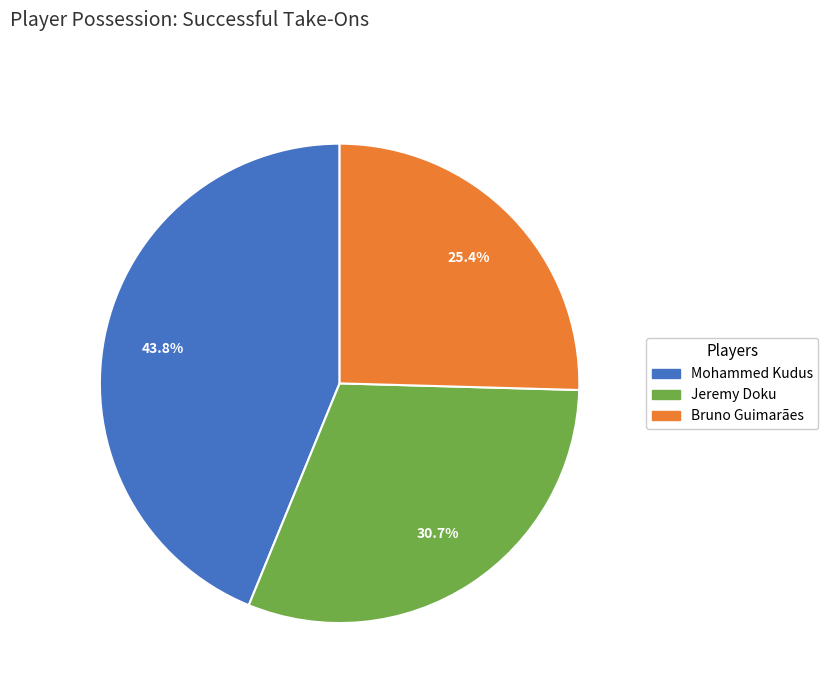

Is there any slice that represents more than half of the pie?

No